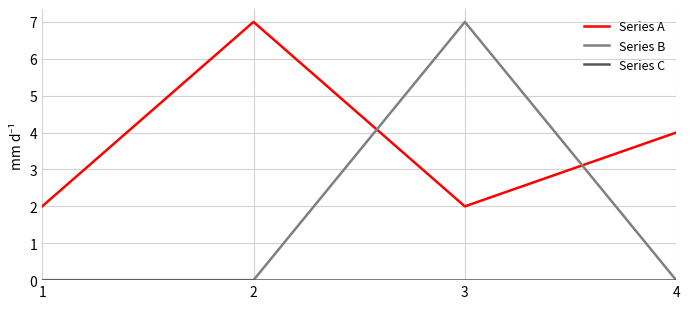

Which series changed the most between 1 and 4?

Series A